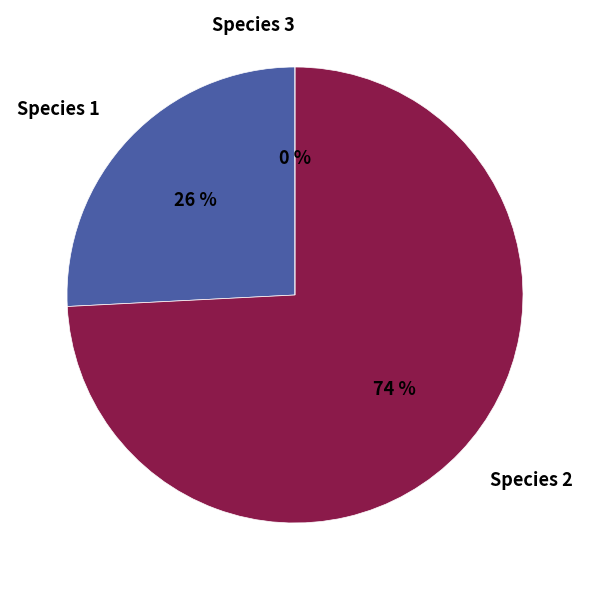

The Species 3 slice represents 0% of the pie. True or false?

True